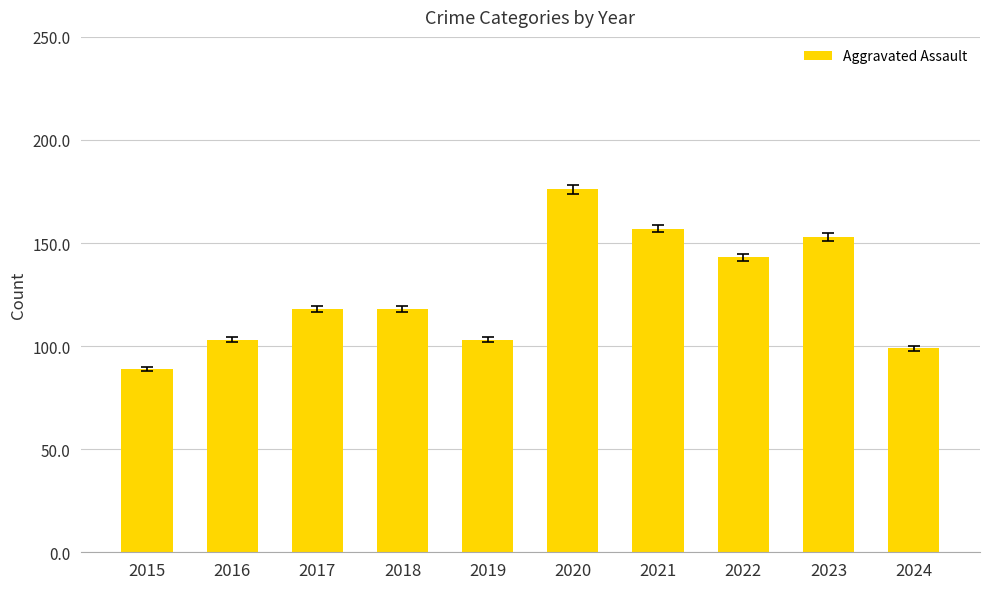

What is the sum of all values?

1259